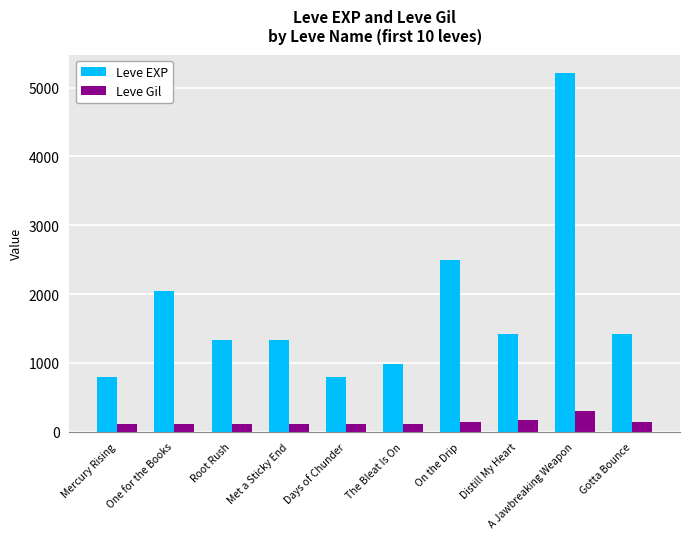

How many data points in Leve Gil are less than 115?

5